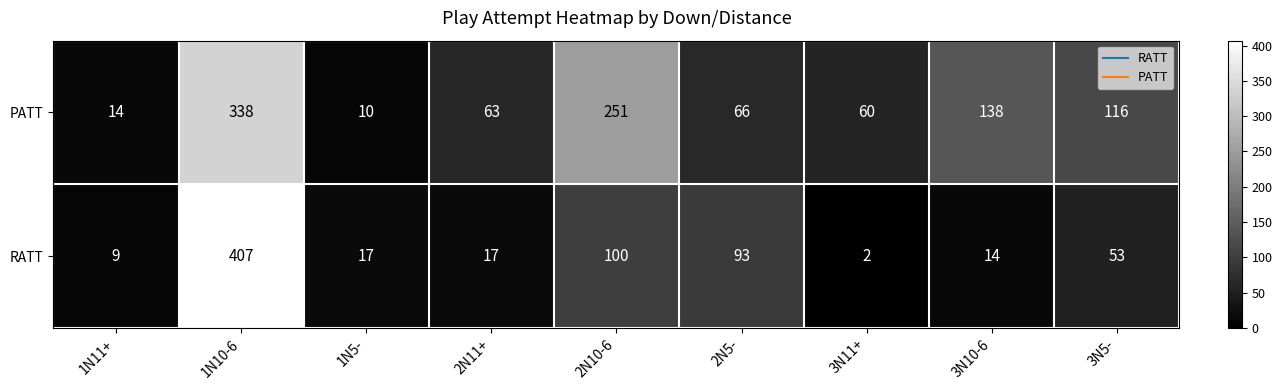

What is the sum of the RATT values at 3N11+ and 3N5-?

55